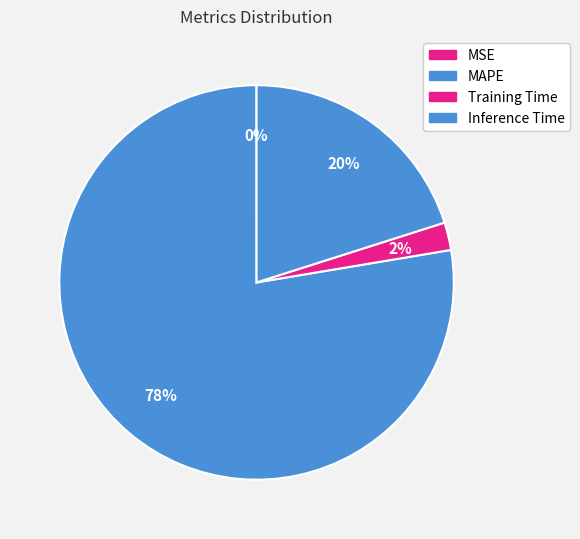

How many slices are in this pie chart?

4